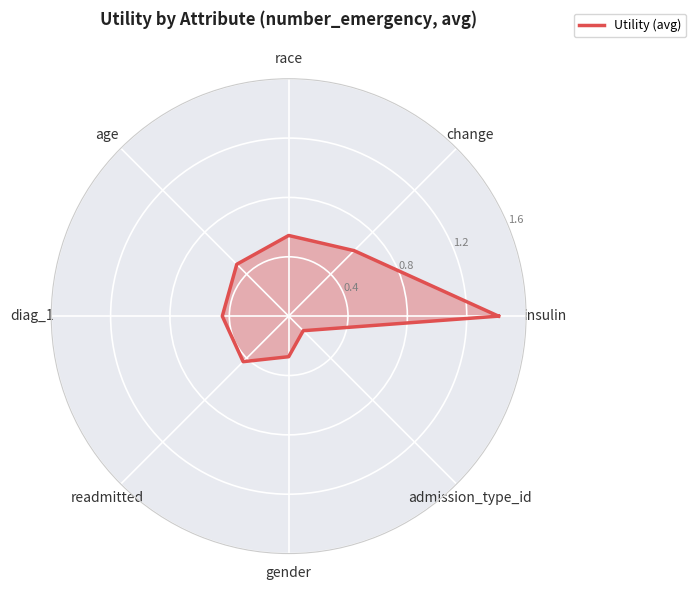

Does the chart display data point markers on the line(s)?

No